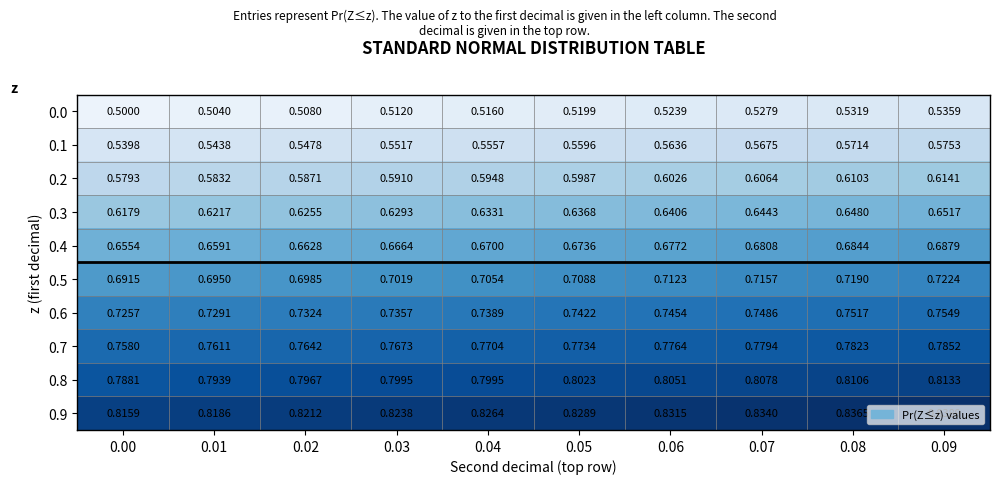

Is the value of 0.9 at 0.06 greater than the value of 0.4 at 0.03?

Yes